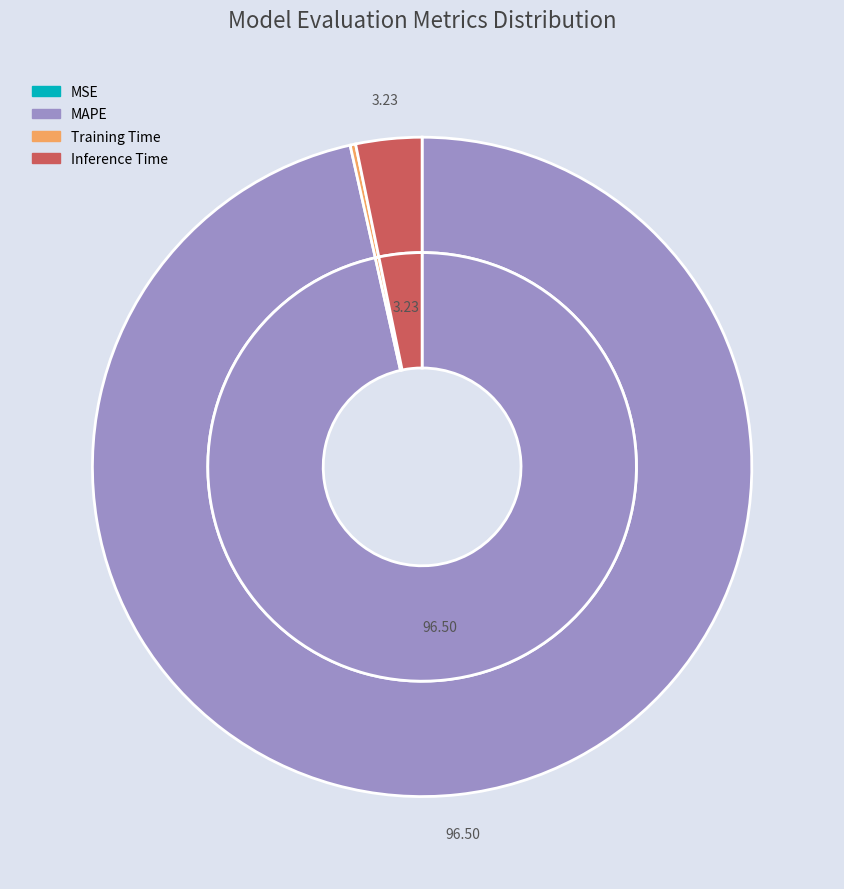

What is the smallest slice in the pie chart?

MSE